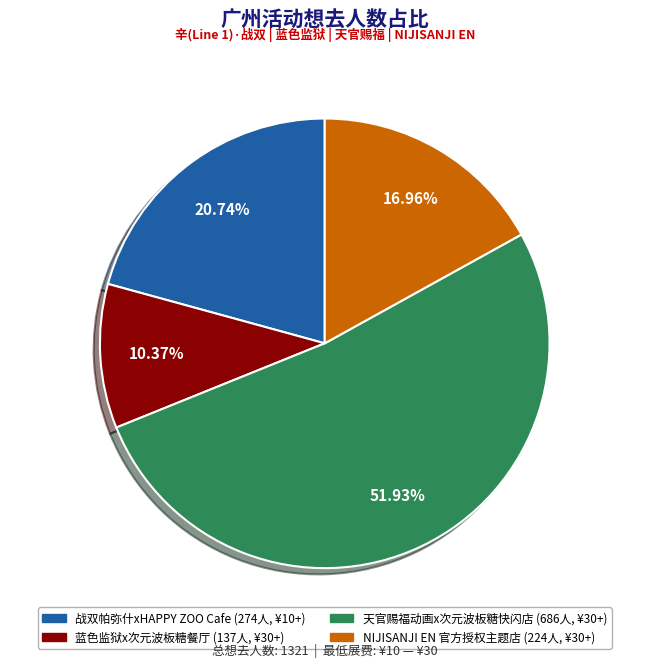

How many segments does this pie chart have?

4